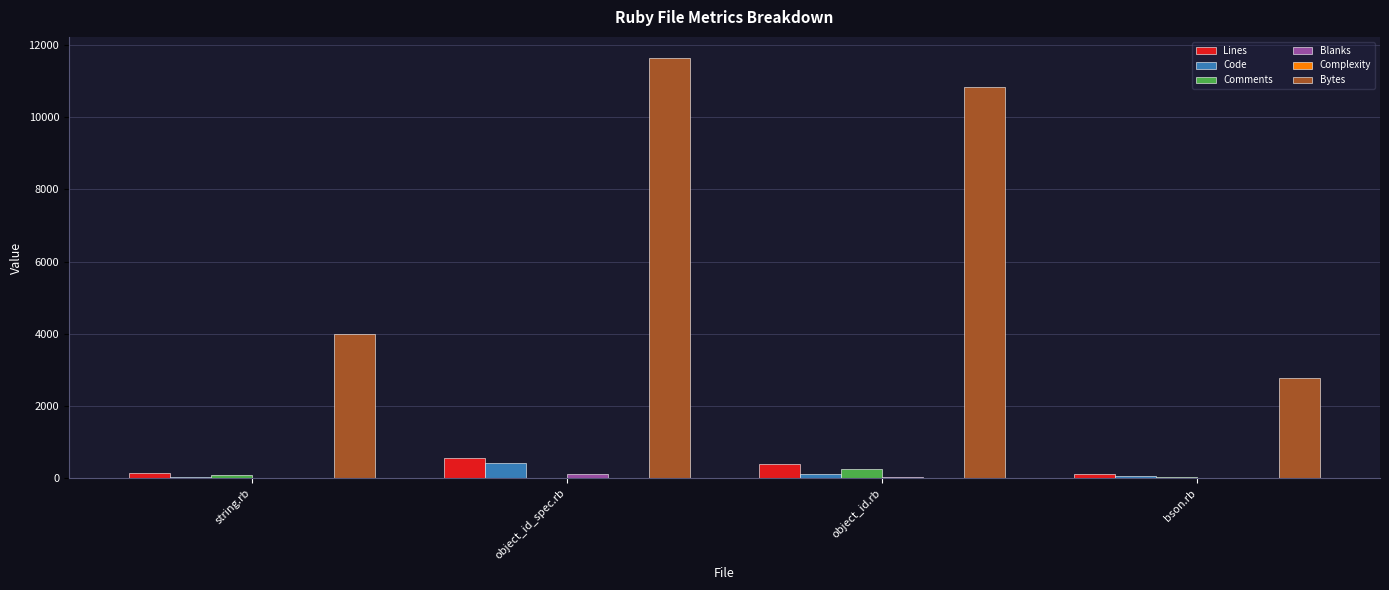

Which series changed the most between object_id_spec.rb and bson.rb?

Bytes